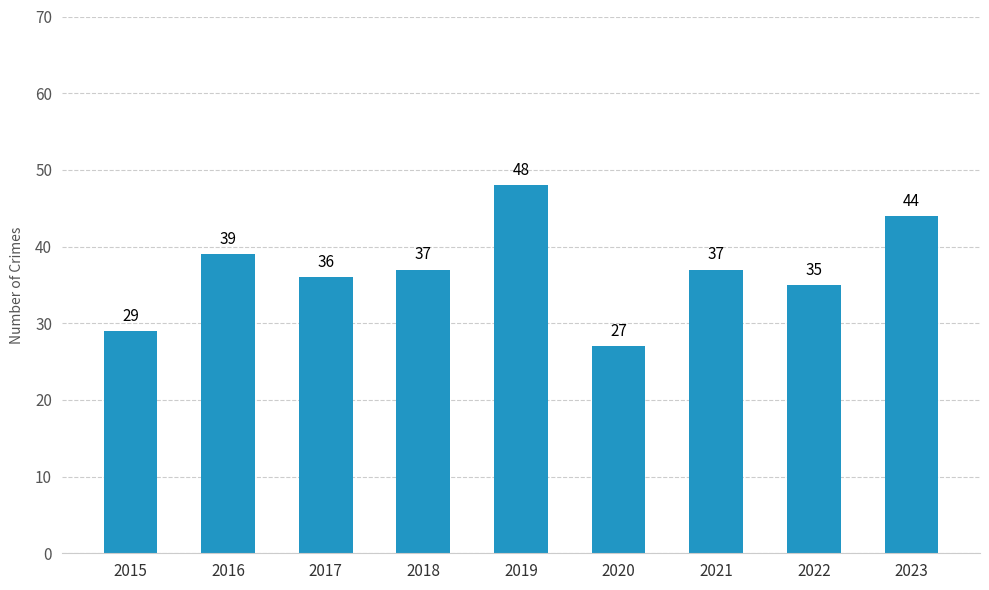

Approximately how many times larger is the value at 2021 compared to 2017?

1.0